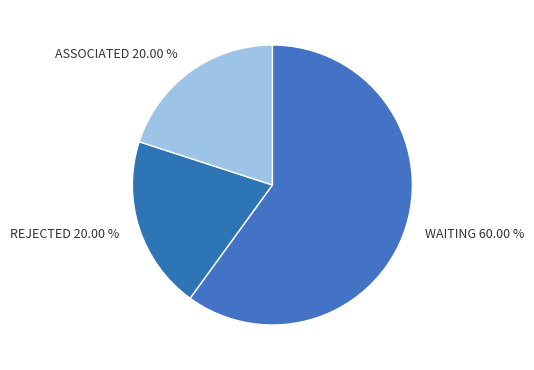

To the nearest percent, what is the average slice percentage?

33%